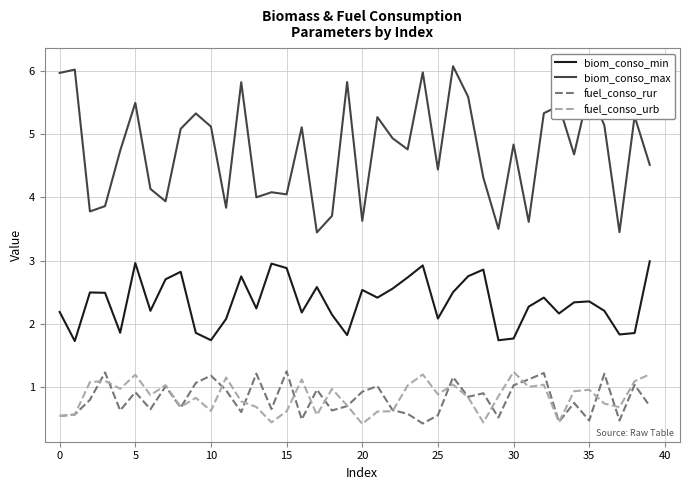

What is the maximum value shown in the chart?

6.1